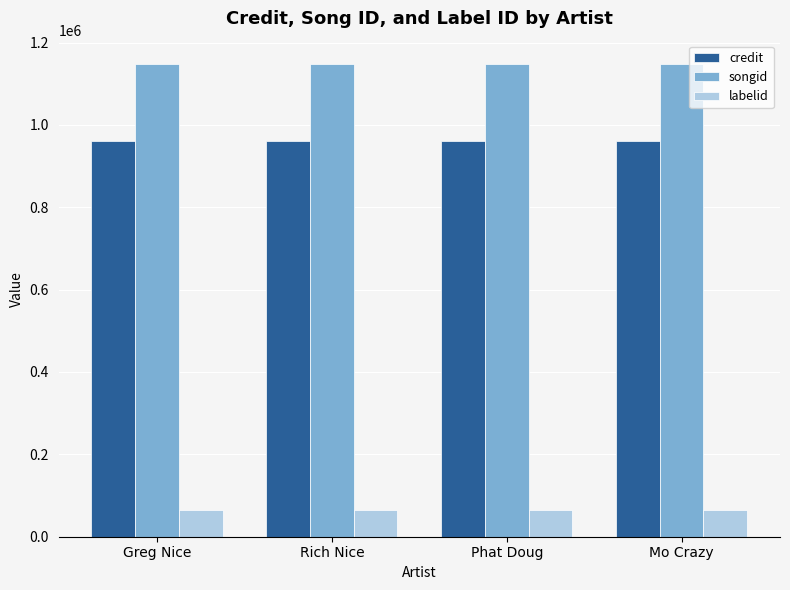

What is the greatest value displayed?

1147103